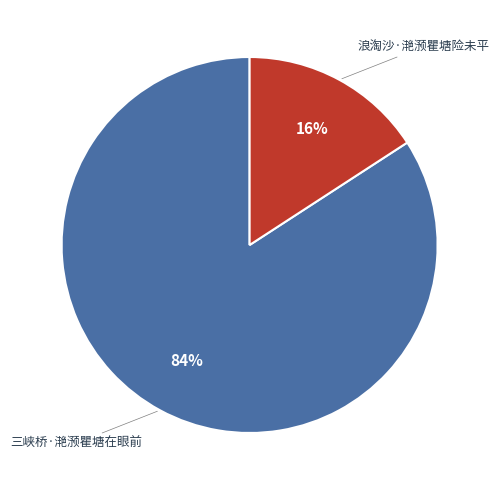

Rank the categories by value from lowest to highest.

浪淘沙·滟滪瞿塘险未平, 三峡桥·滟滪瞿塘在眼前